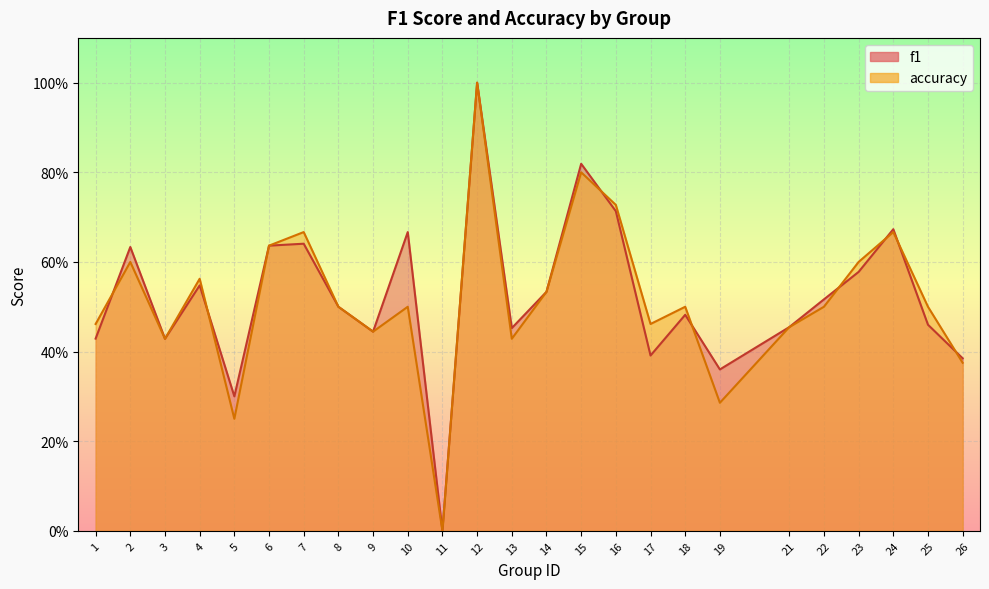

Count the accuracy values in the range 0 to 1.

25